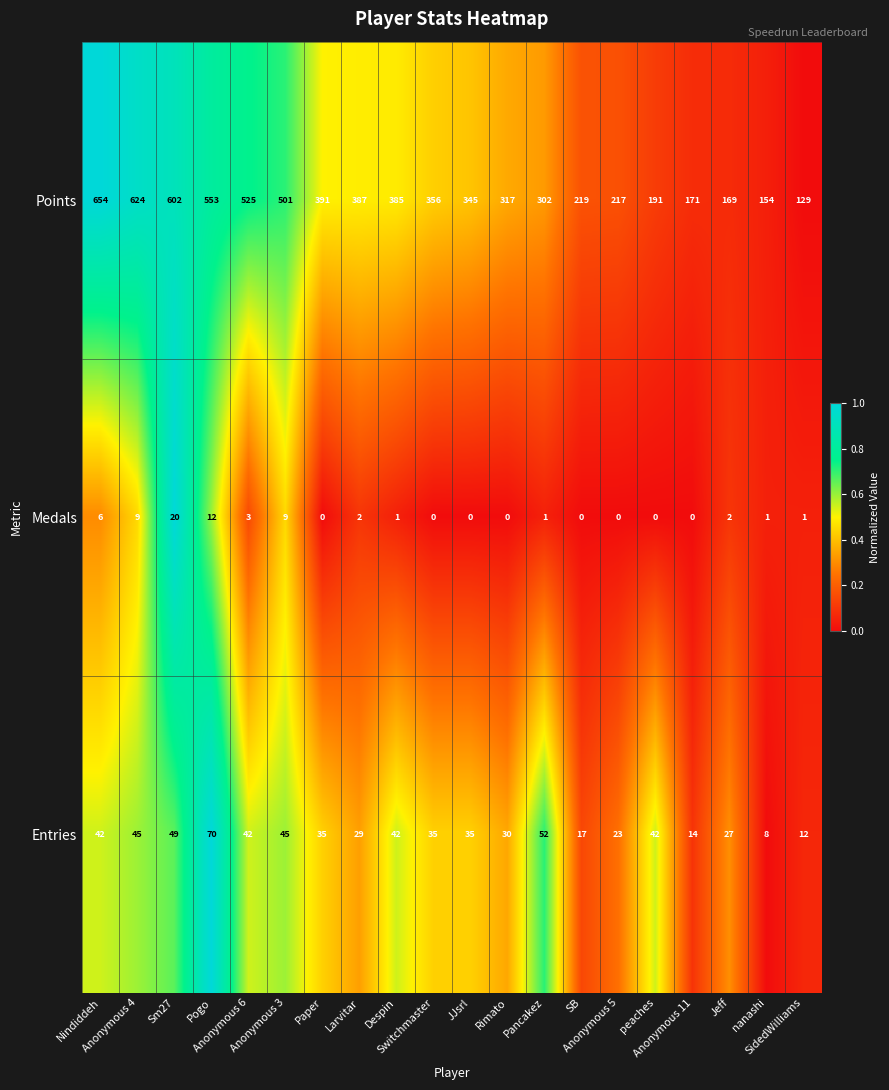

What is the average value of the Medals series?

3